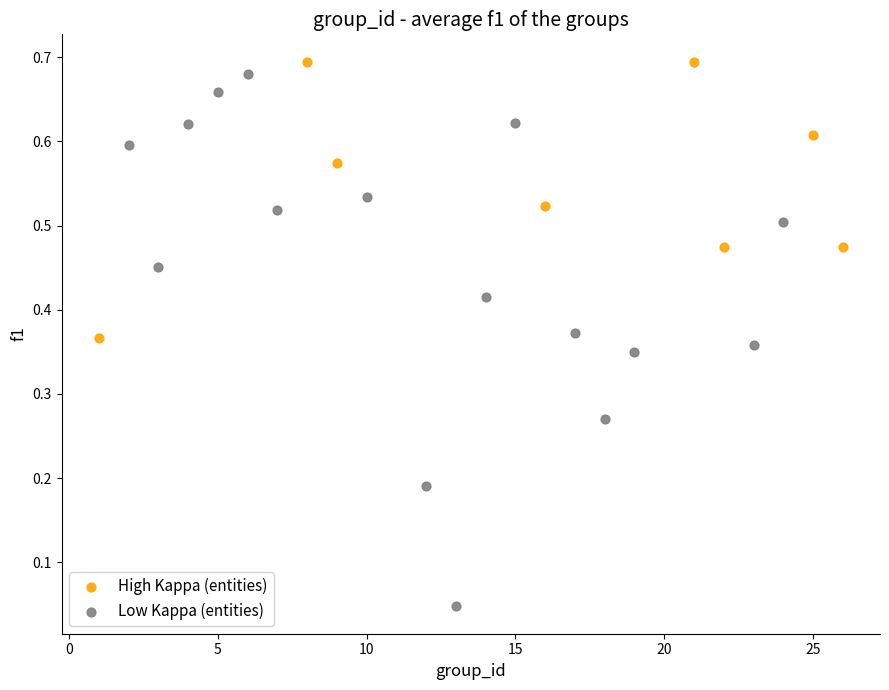

Which series has the widest spread of Y values?

Low Kappa (entities)